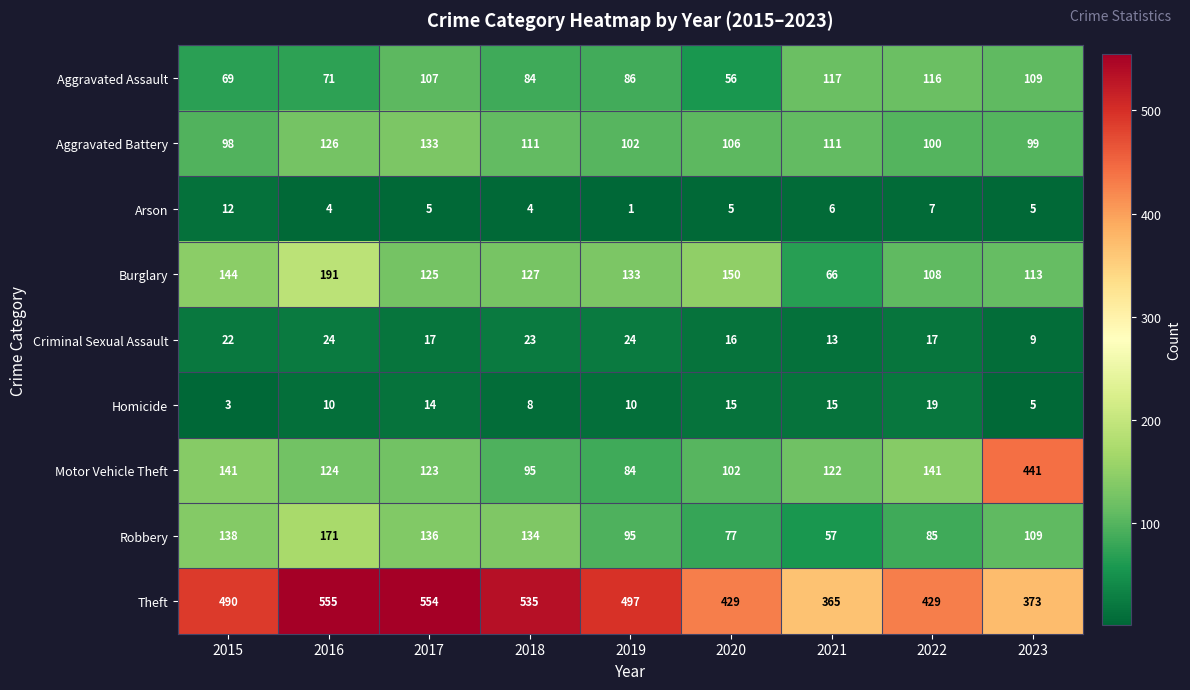

Rank the series at 2015 from highest to lowest value.

Theft, Burglary, Motor Vehicle Theft, Robbery, Aggravated Battery, Aggravated Assault, Criminal Sexual Assault, Arson, Homicide